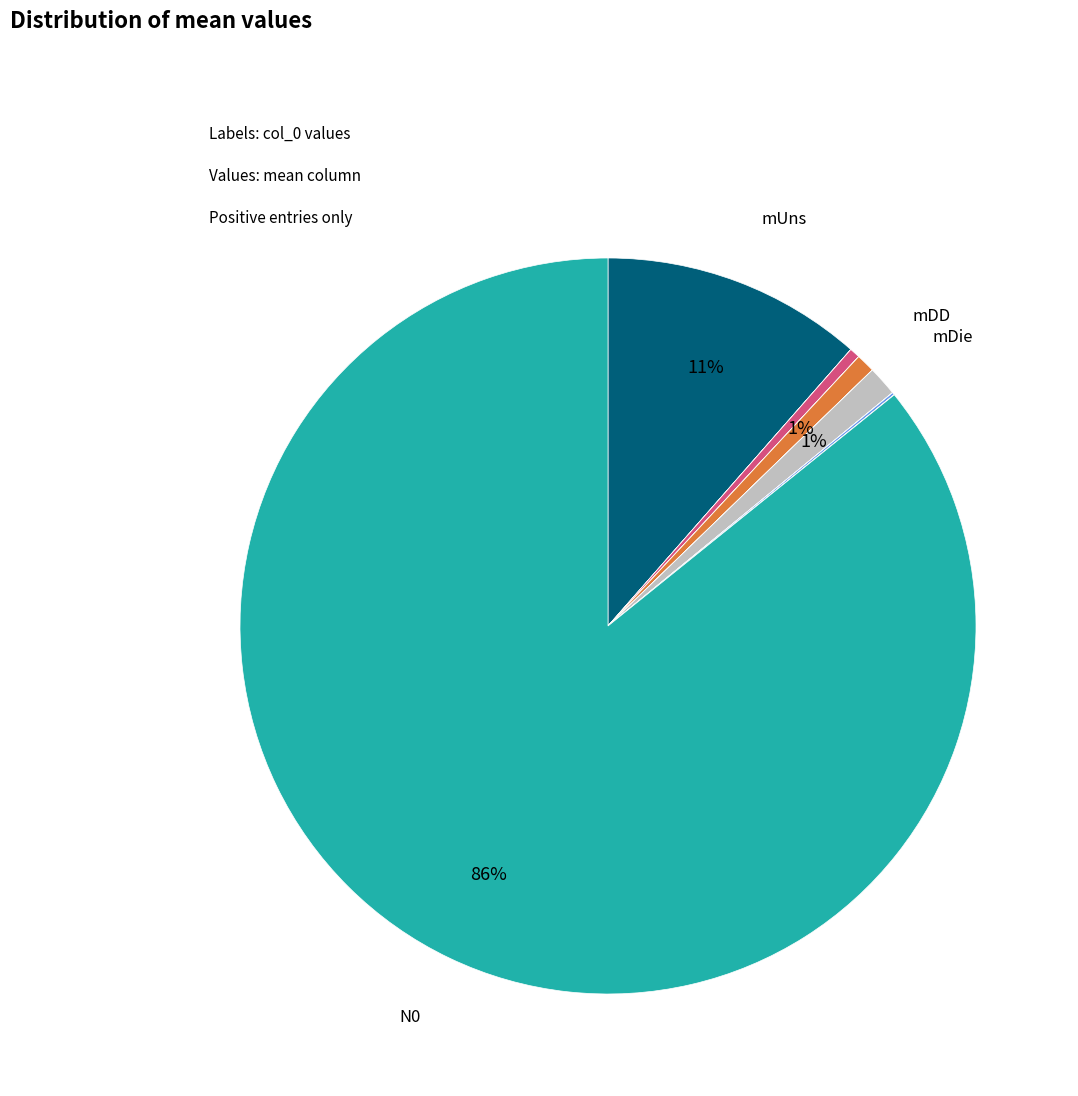

Is there a majority slice in this chart?

Yes